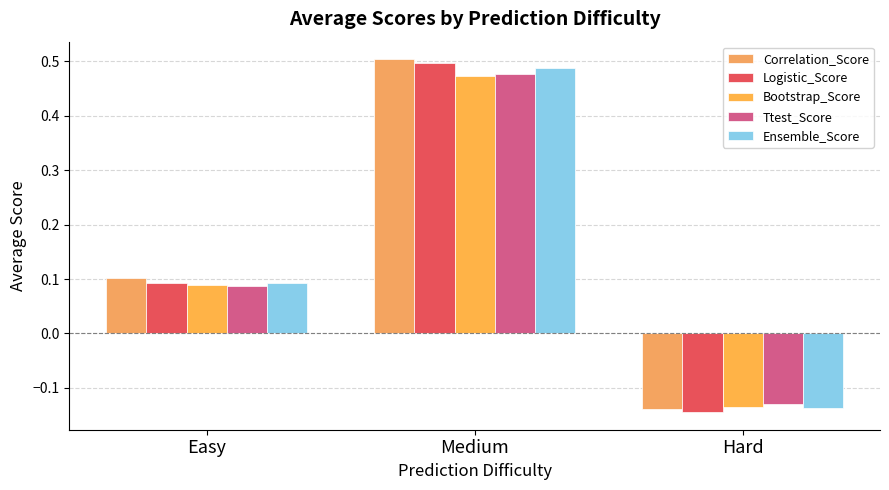

What is the sum of the Bootstrap_Score values at Hard and Medium?

0.3